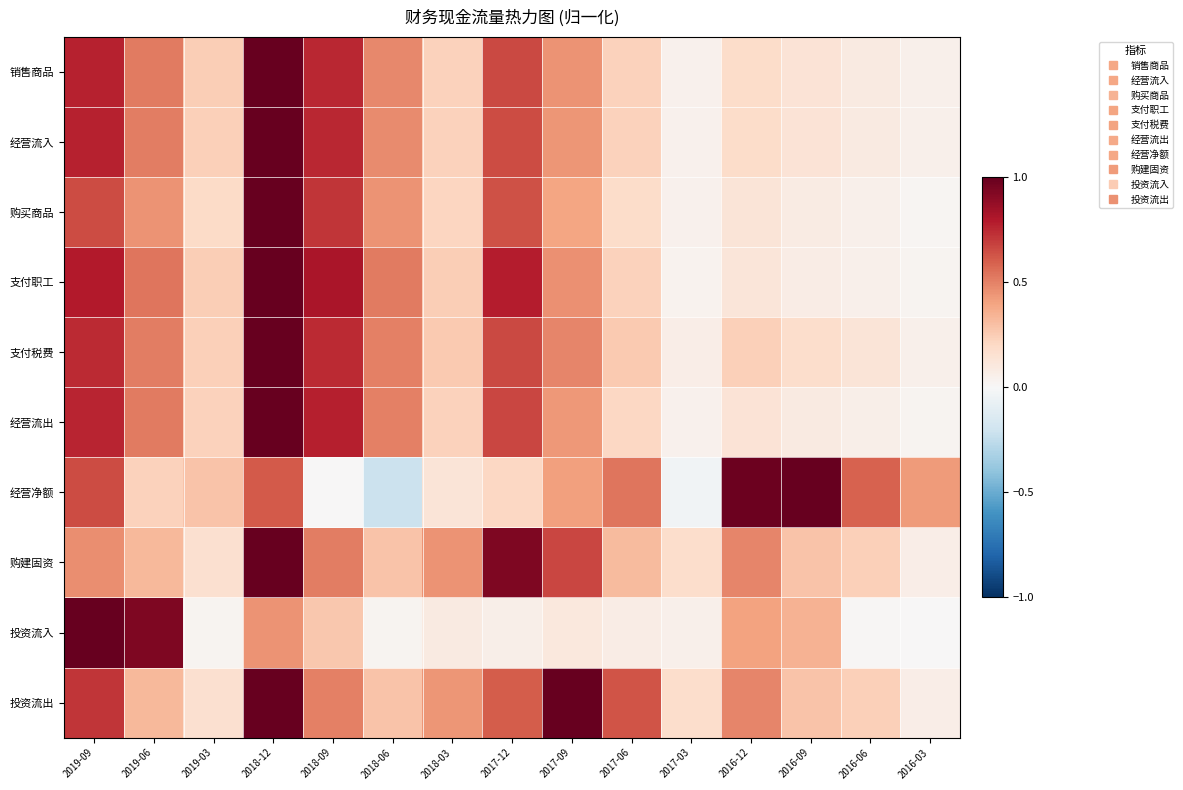

Which label corresponds to the largest value in the chart?

2018-12